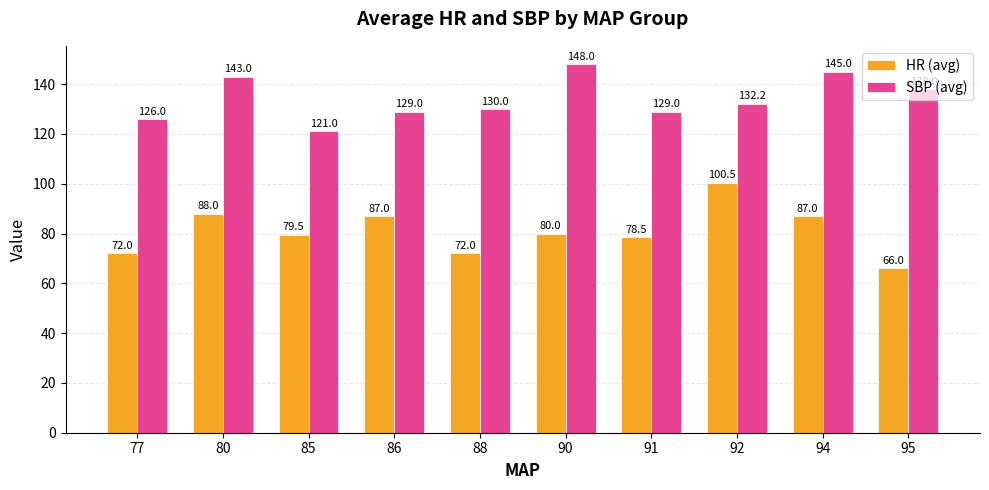

At how many categories does at least one series exceed 104?

10